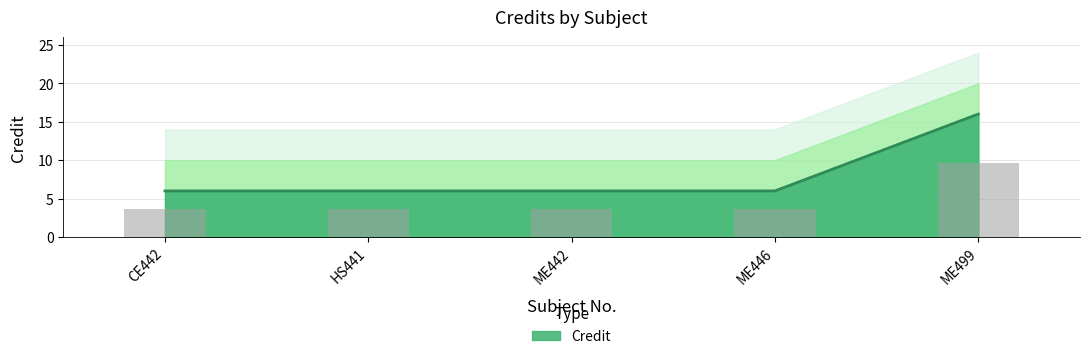

Rank the categories by value from highest to lowest.

ME499, CE442, HS441, ME442, ME446